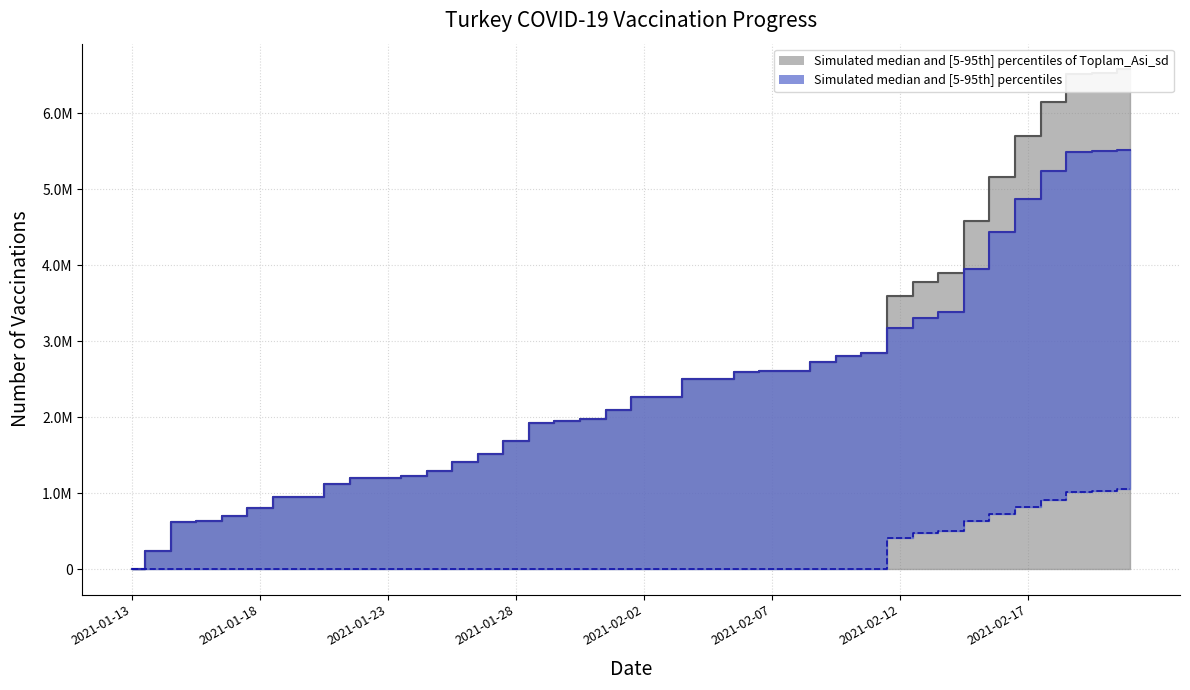

Which category has the highest value in the Toplam Yapilan Asi Sayisi series?

2021-02-21